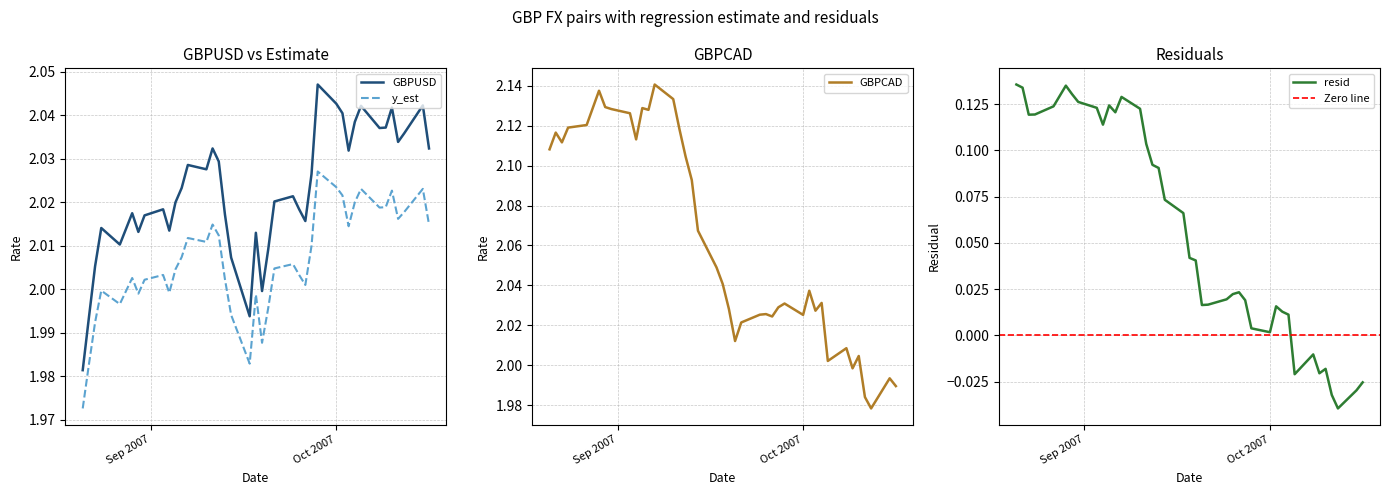

True or false: GBPUSD and resid intersect in this chart.

False